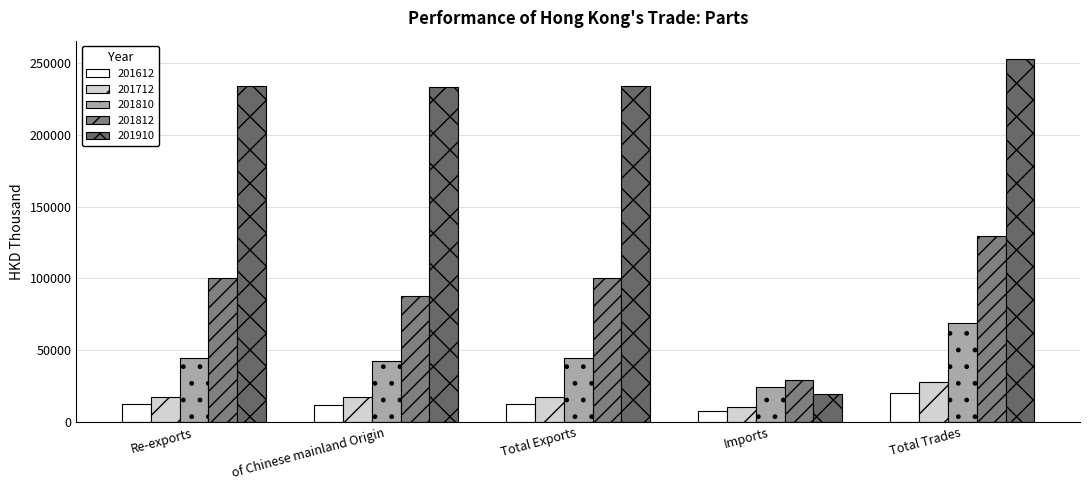

What is the label of the 3rd bar from the right?

Total Exports